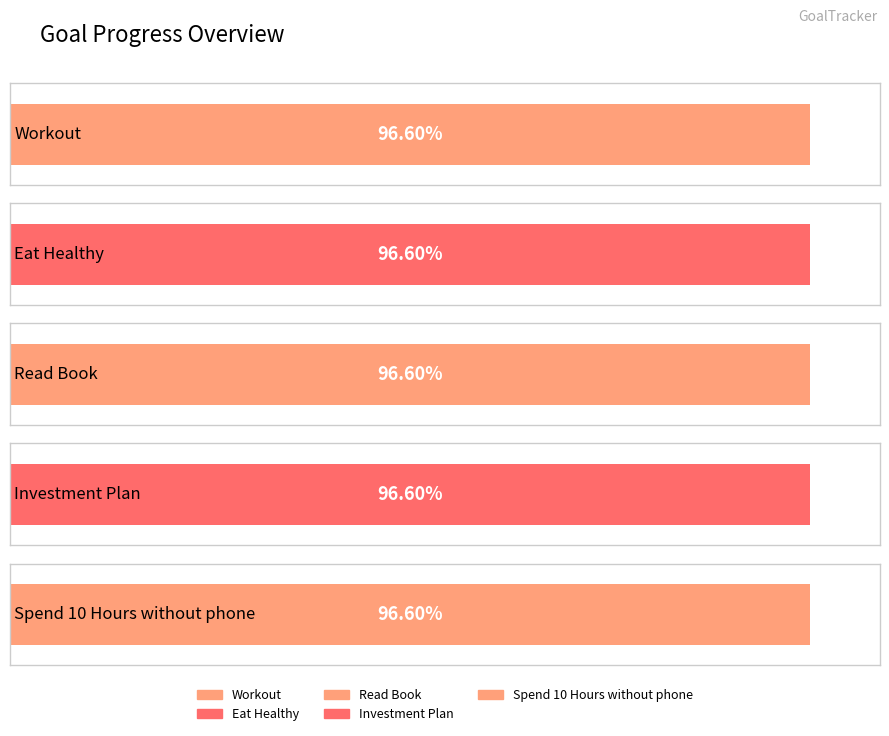

Is it true that Spend 10 Hours without phone equals 0.2 at 2025-09-10?

False